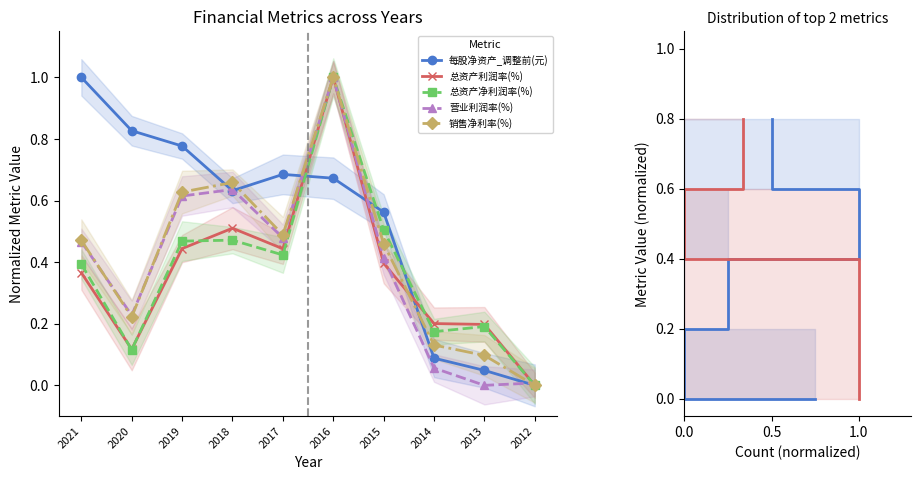

What position from the left is 2014-12-31?

8